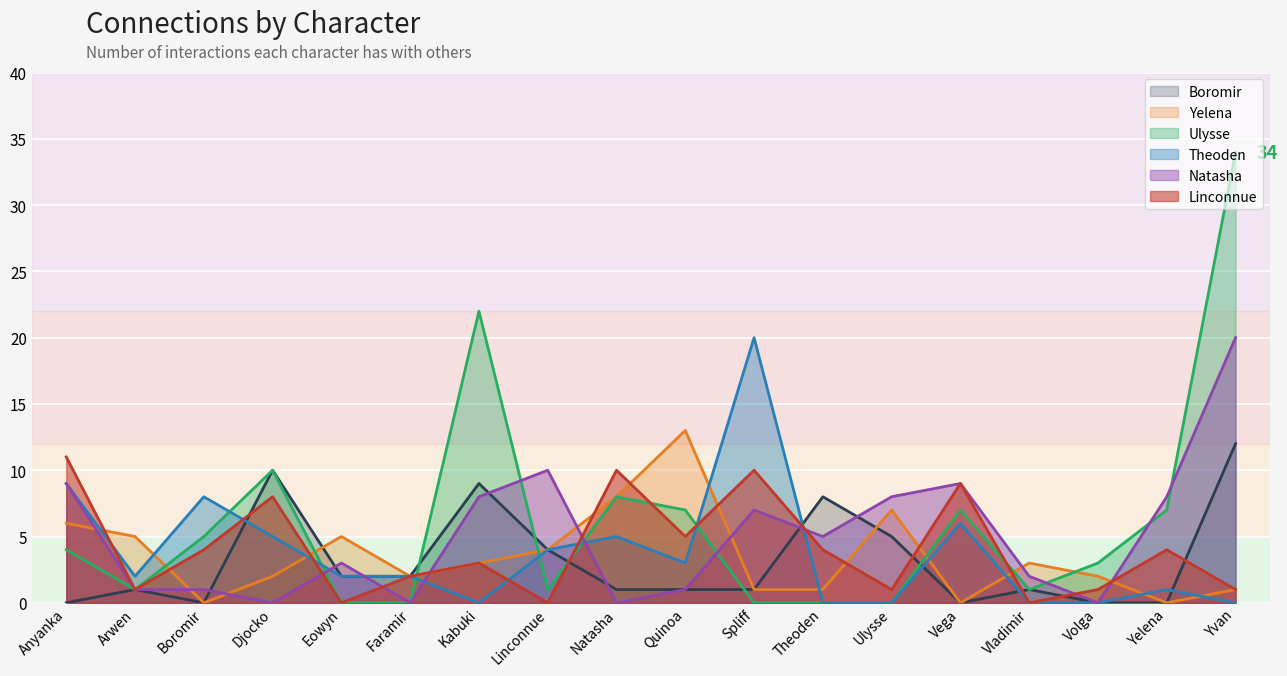

Where do Natasha and Ulysse first cross each other?

Djocko and Eowyn